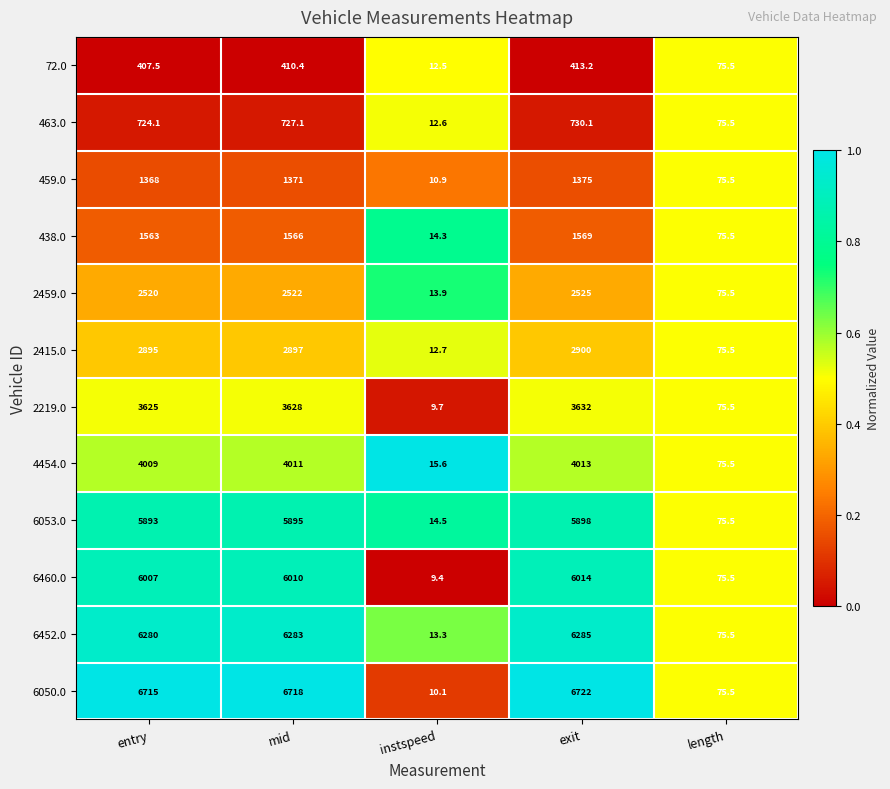

Read the 6452.0 value at mid.

6283.0